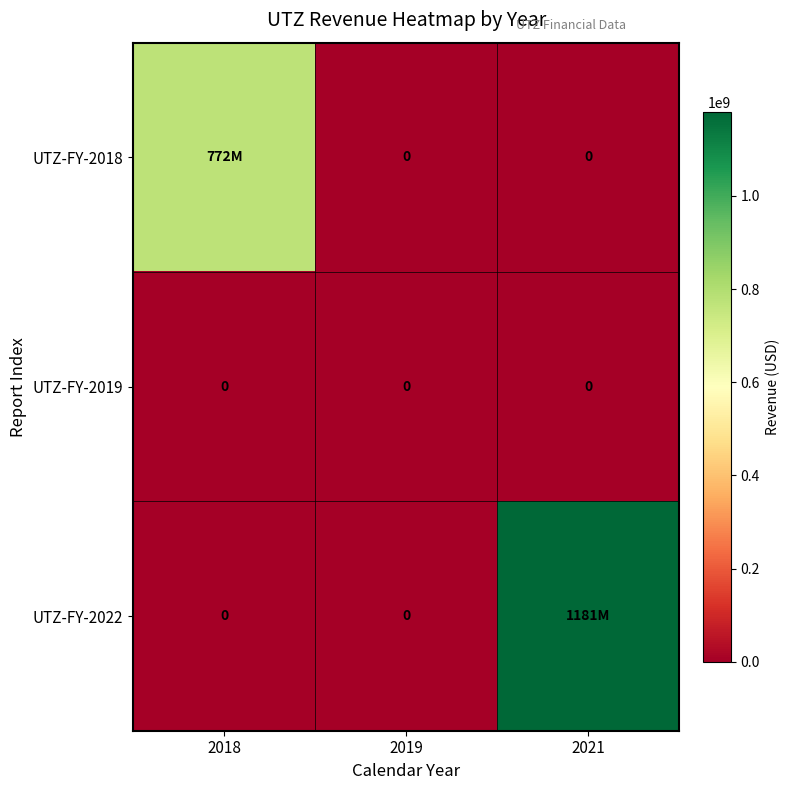

Is it true that UTZ-FY-2019 equals 0 at 2021?

True